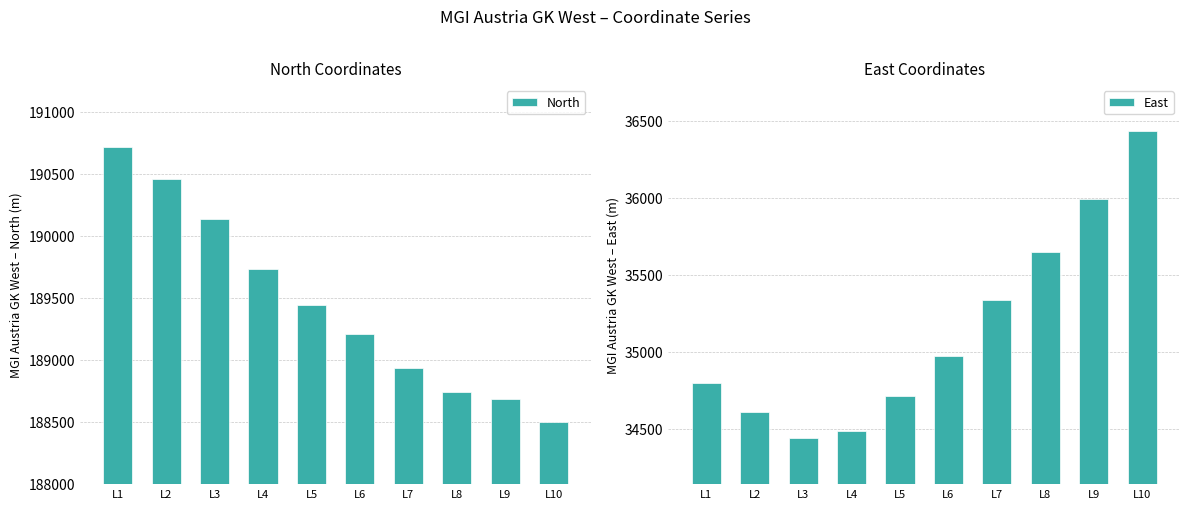

Between L2 and L4, which series saw the biggest shift?

North